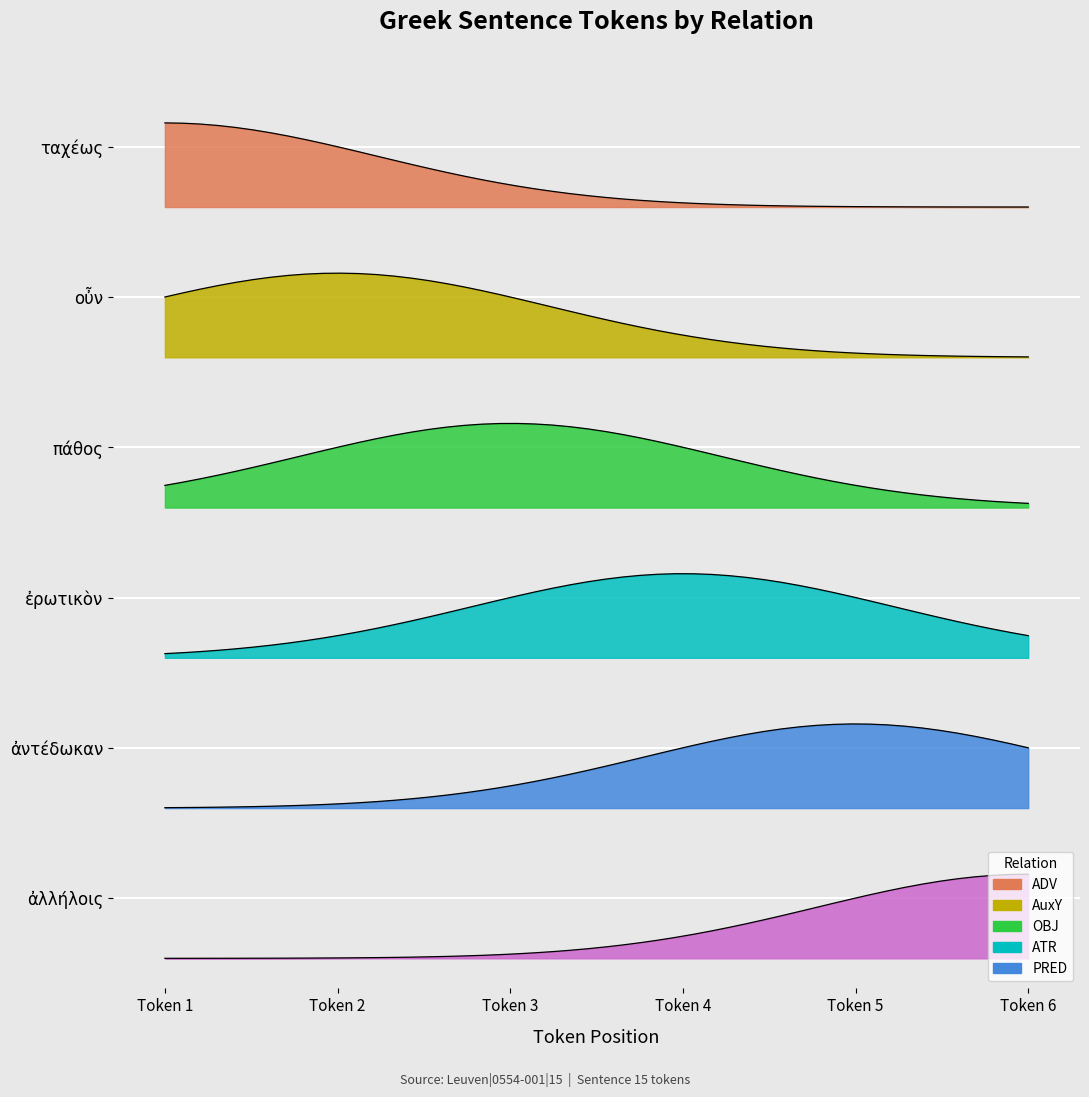

Rank the categories by value from highest to lowest.

ἀλλήλοις, ἀντέδωκαν, ἐρωτικὸν, πάθος, οὖν, ταχέως